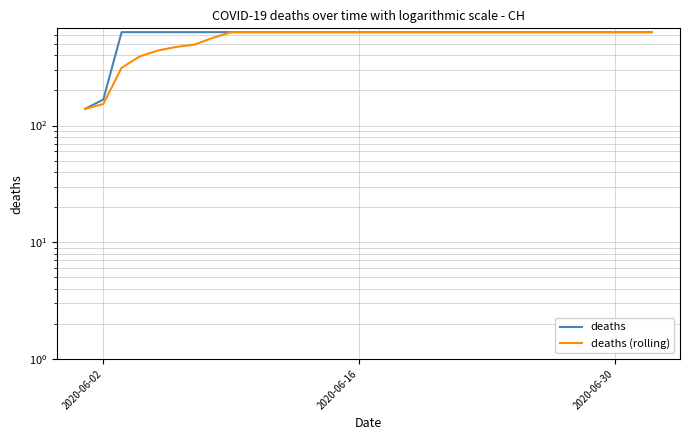

What is the sum of all deaths values?

19236.0